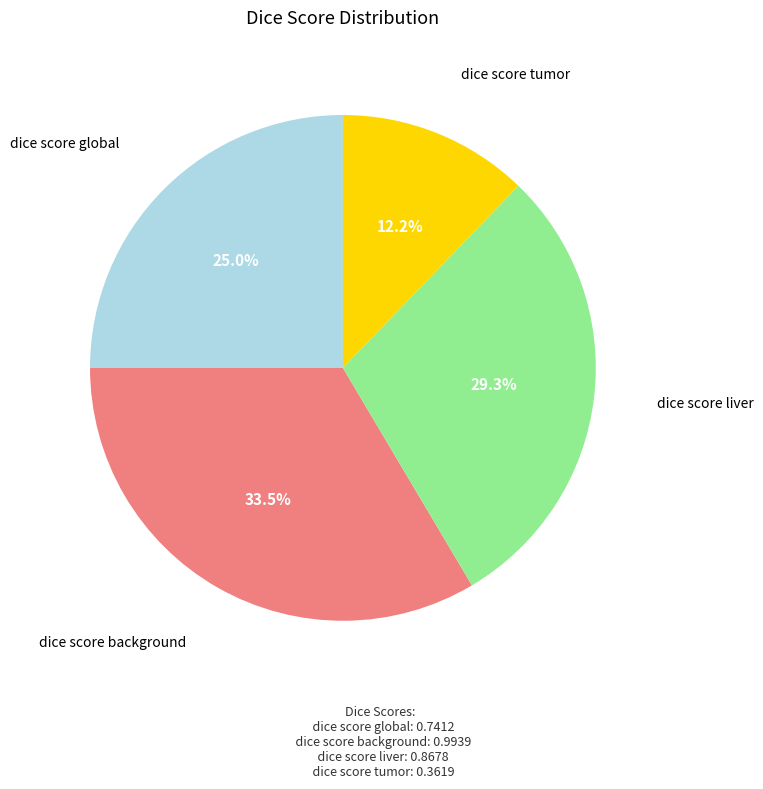

True or false: dice score liver accounts for 29% of the total.

True